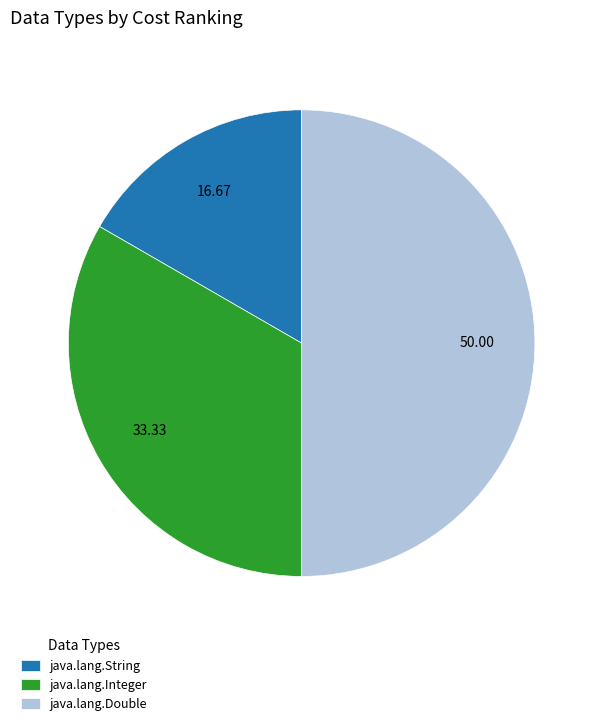

How many segments does this pie chart have?

3